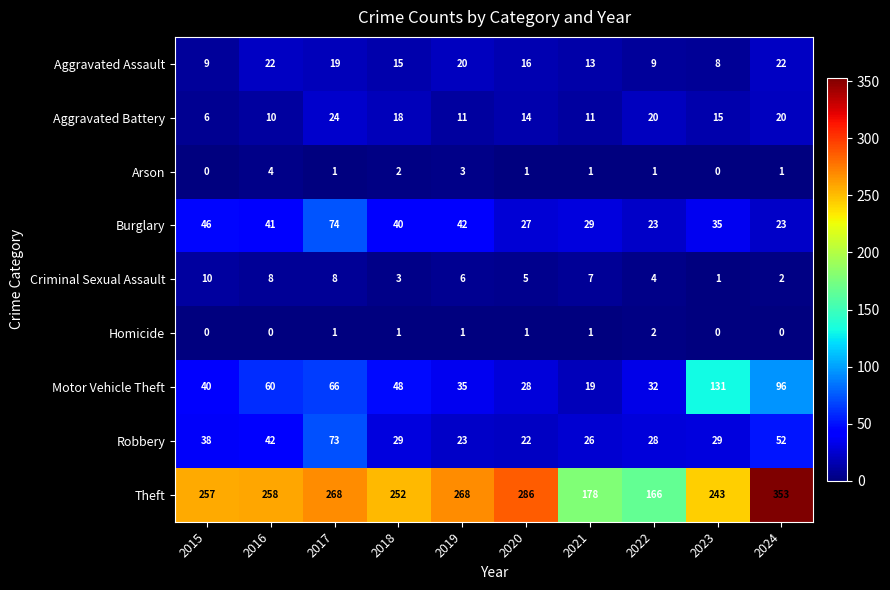

The Burglary series shows 6 at 2021. True or false?

False